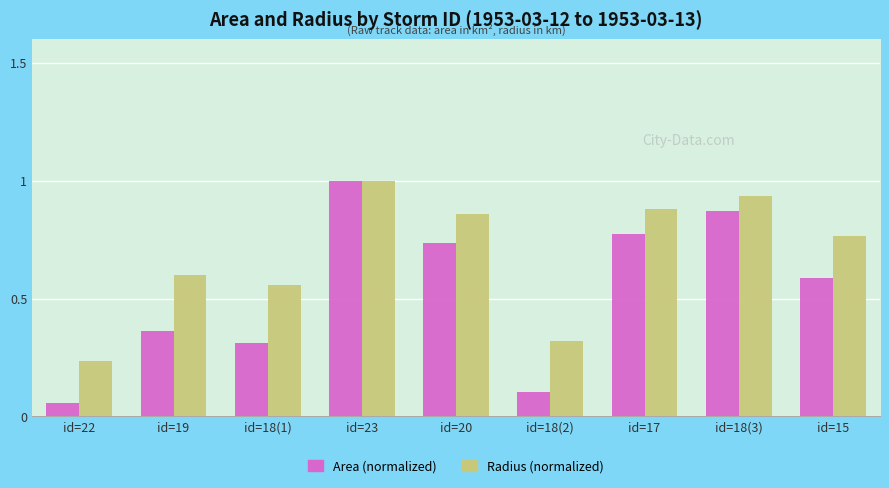

Which series has the widest spread of values?

Area (normalized)